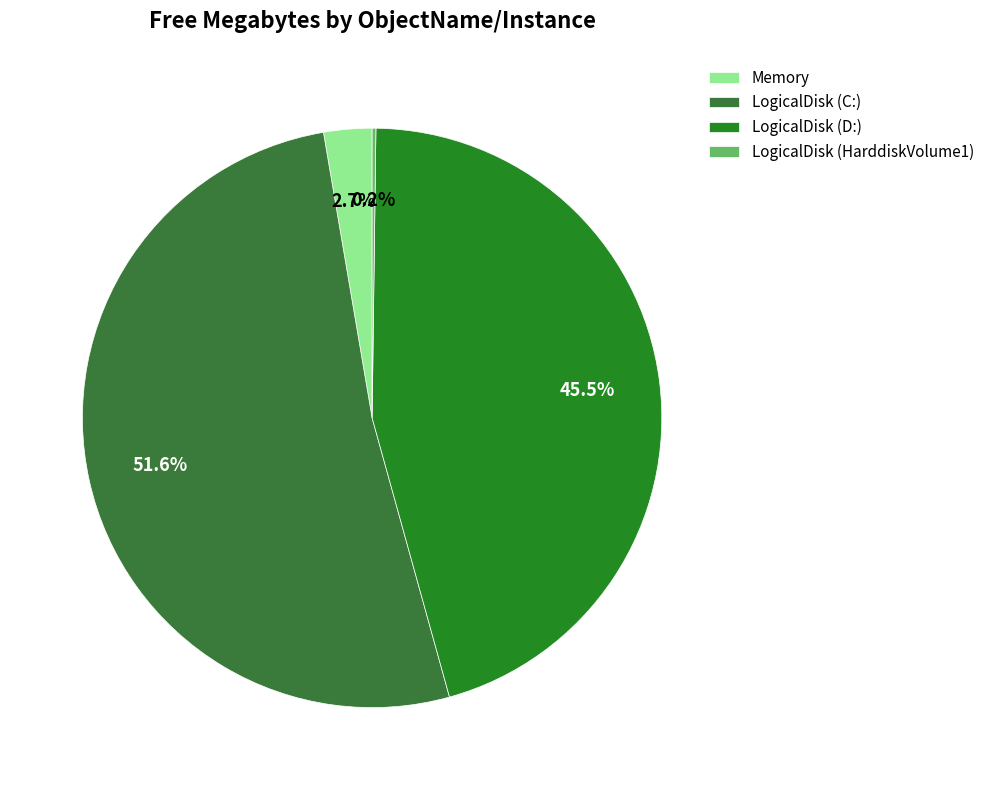

Do LogicalDisk (HarddiskVolume1) and LogicalDisk (C:) together represent more than half of the pie?

Yes